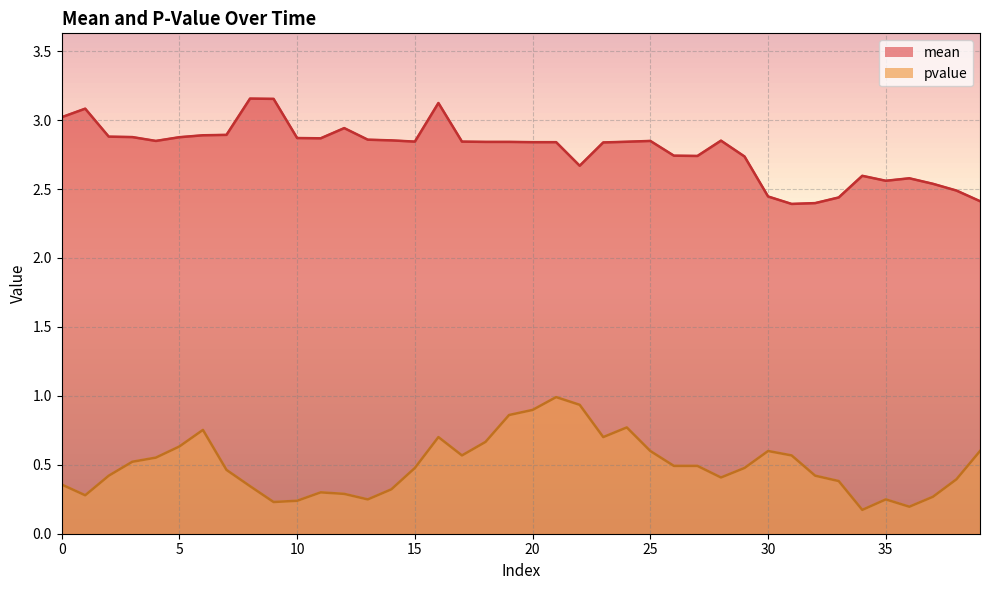

True or false: pvalue and mean intersect in this chart.

False